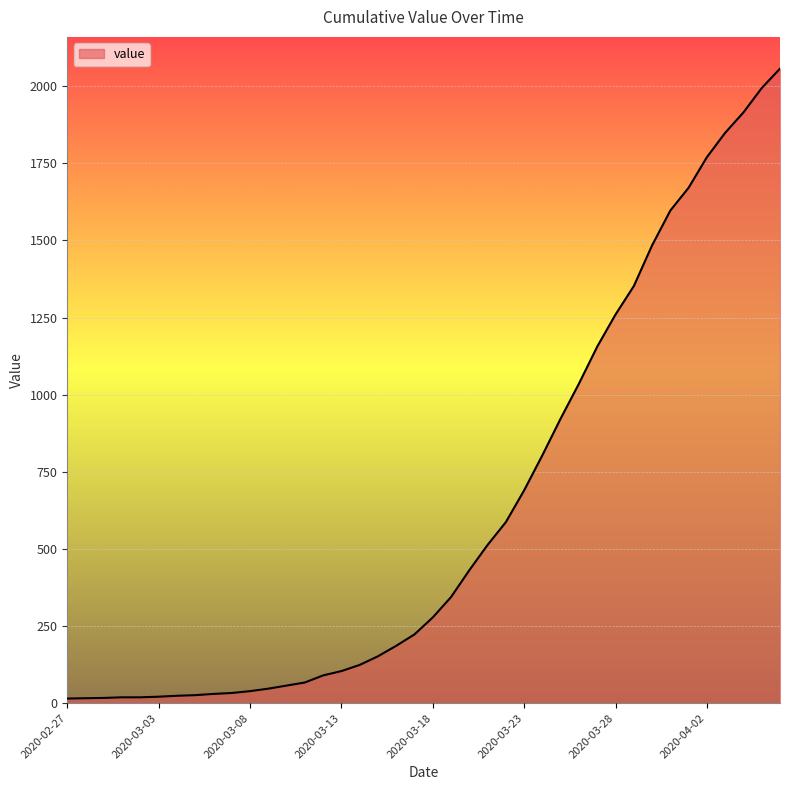

What is the smallest value displayed?

15